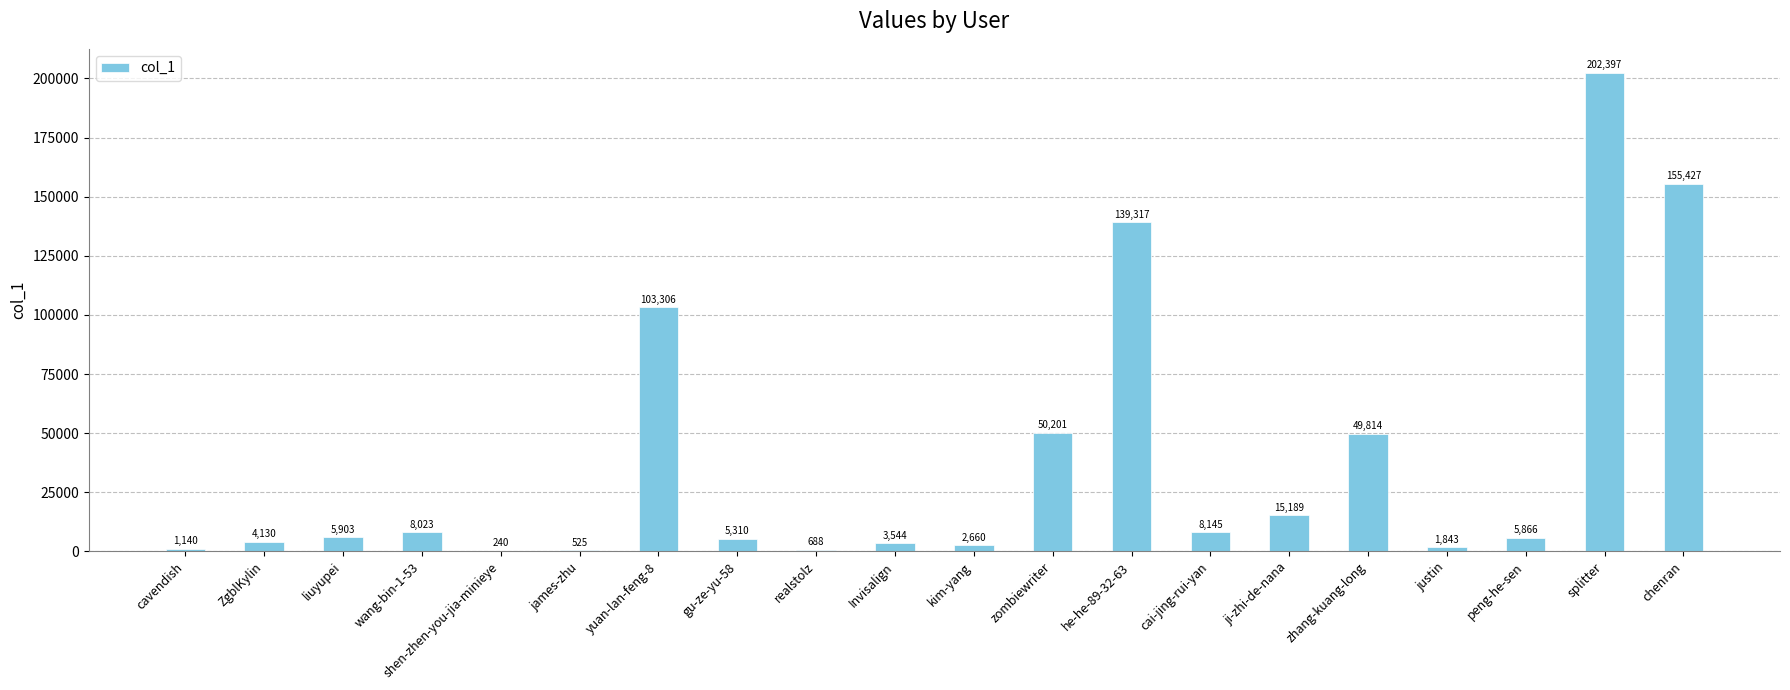

What is the sum of all values?

763668